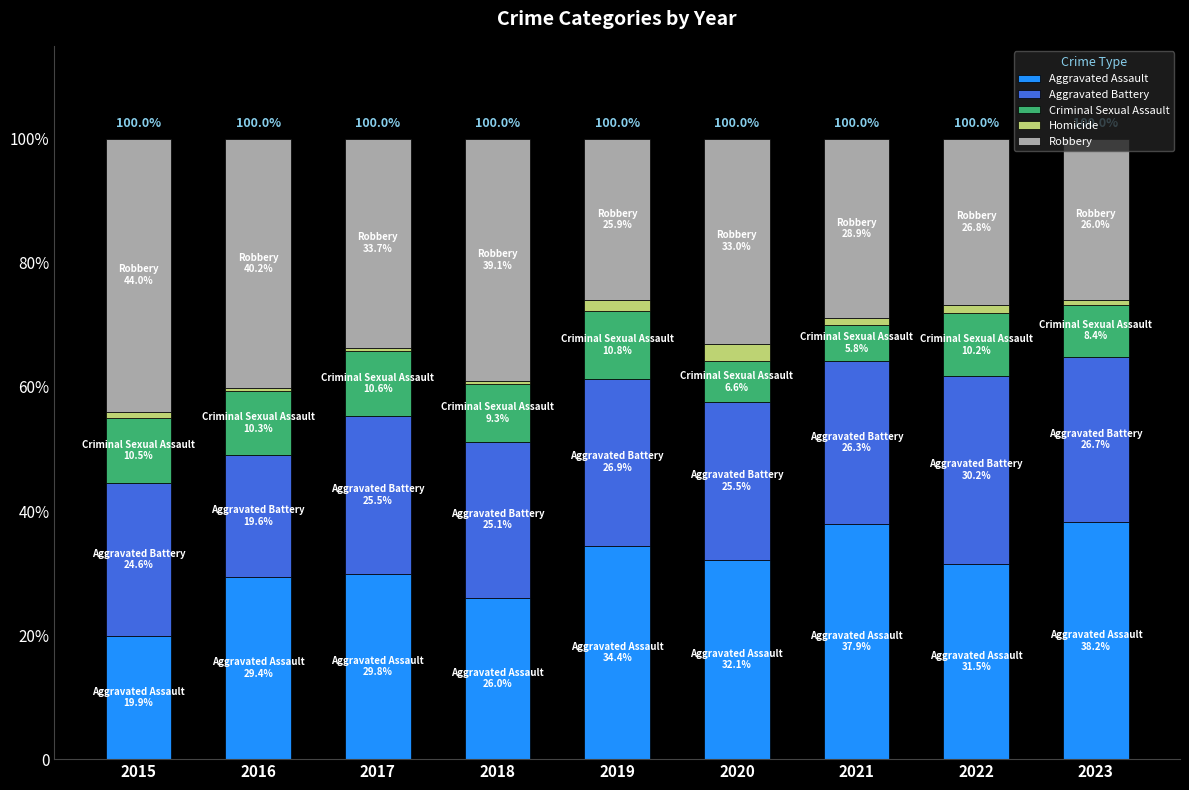

Does the chart contain any negative values?

No